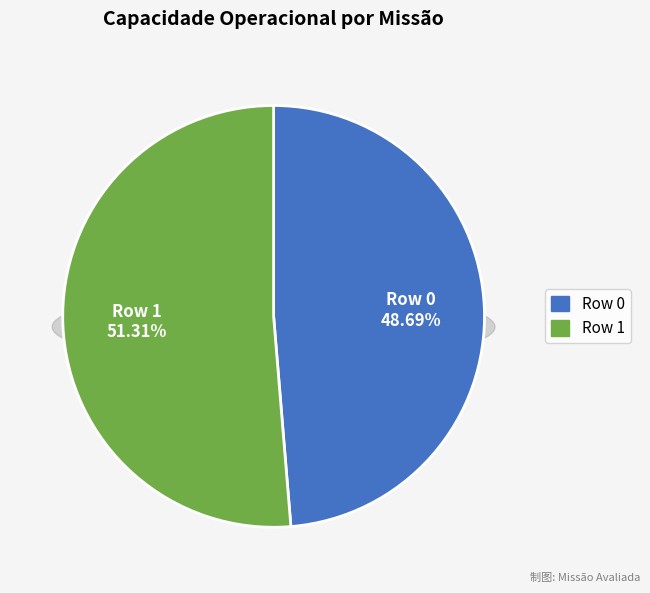

What is the majority slice?

Row 1